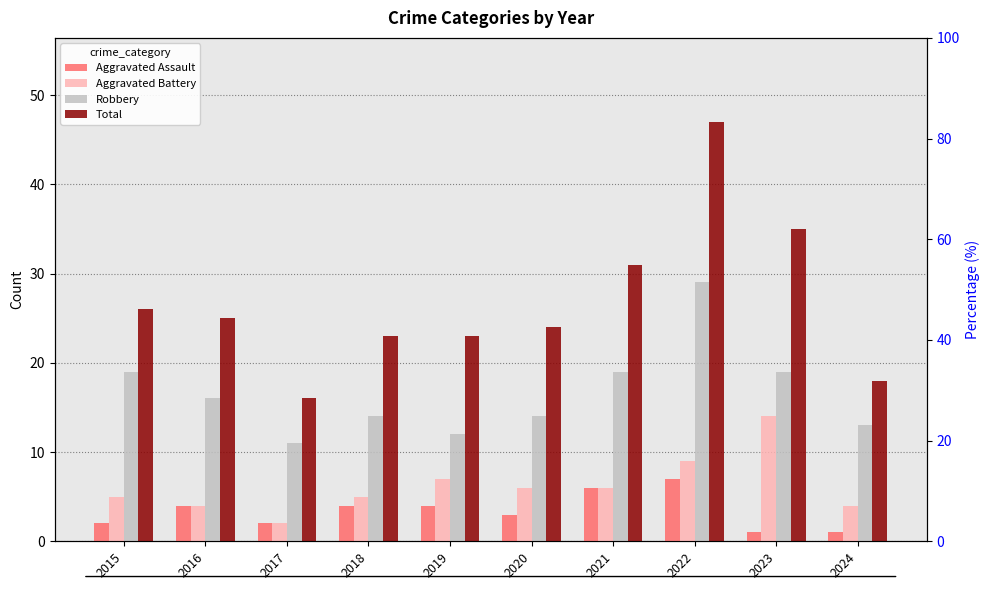

Rank the series at 2021 from highest to lowest value.

Total, Robbery, Aggravated Assault, Aggravated Battery